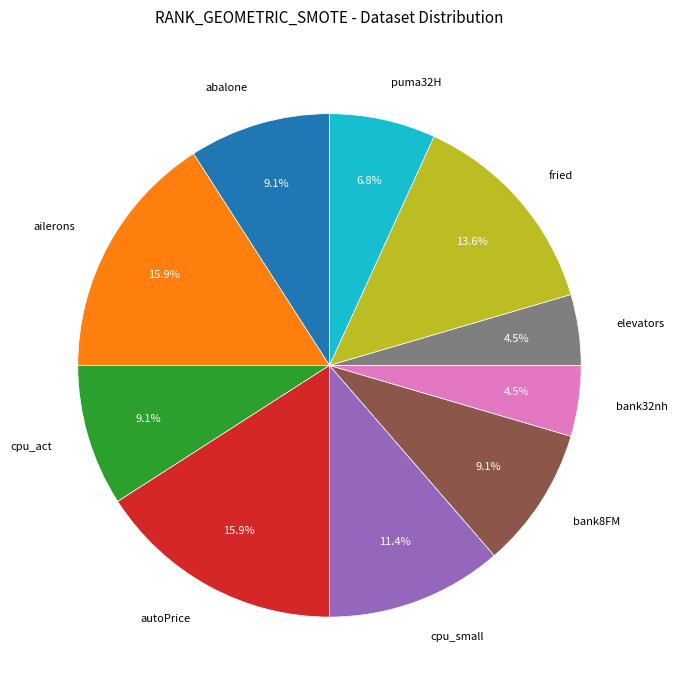

The ailerons slice represents 16% of the pie. True or false?

True